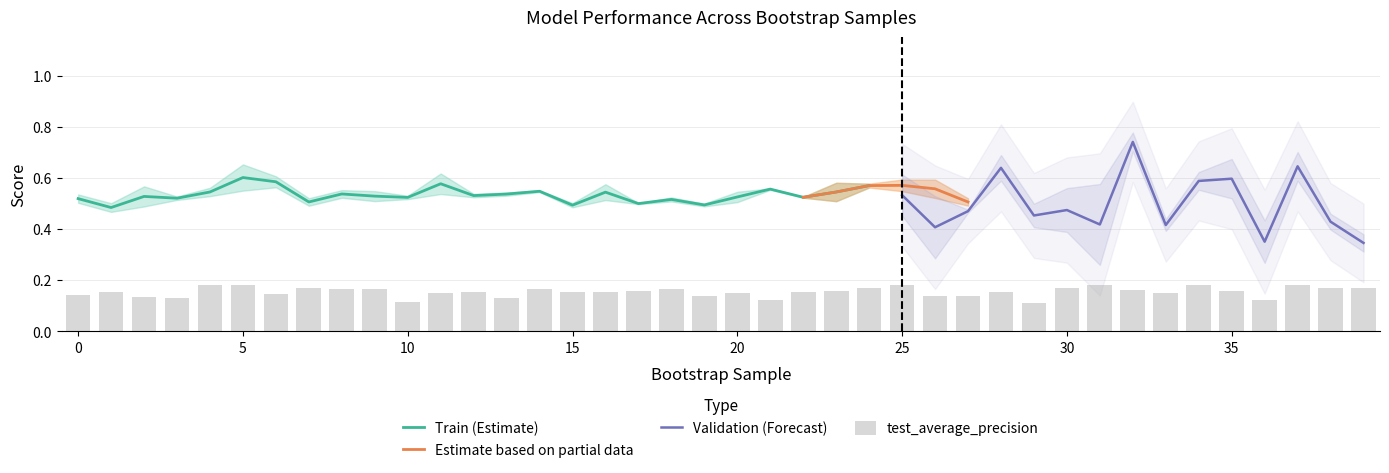

Does the chart contain stacked bars?

No